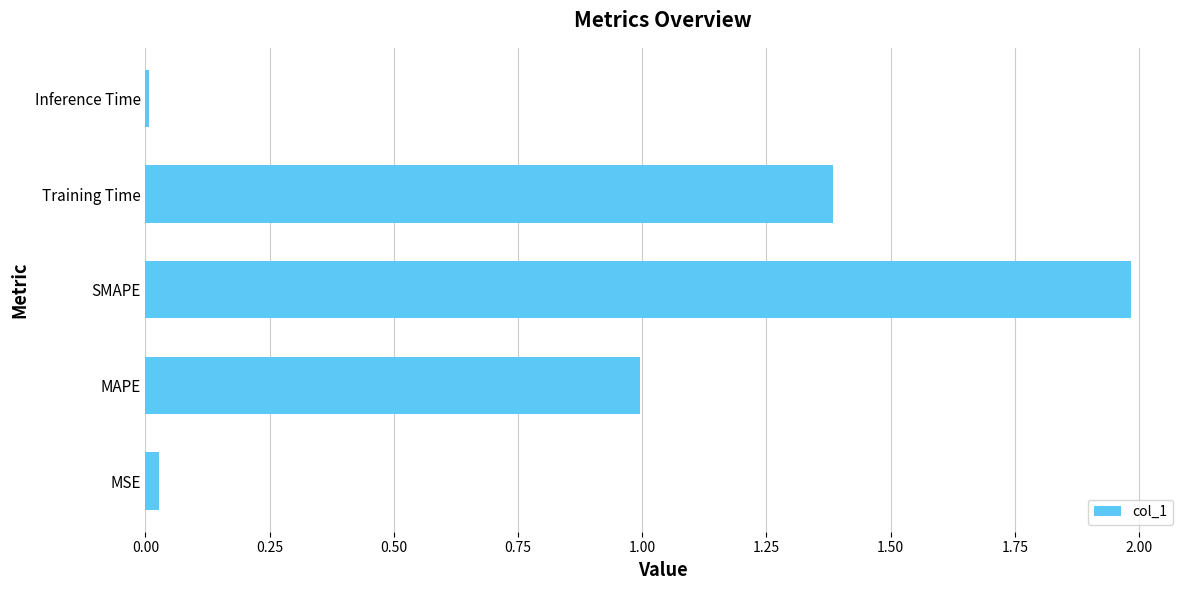

The chart shows a value of 0.0 at Inference Time. True or false?

True